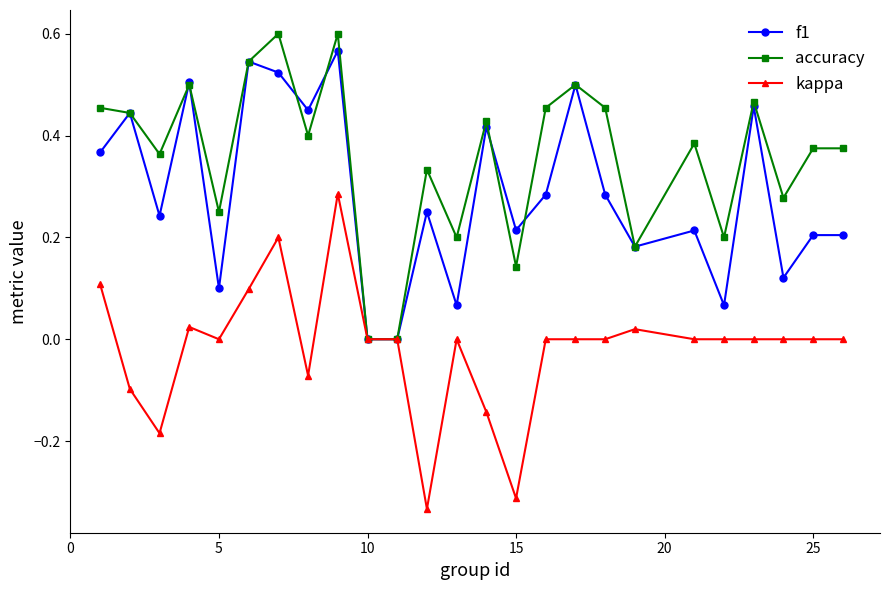

True or false: accuracy has more than 0 interior local peaks.

True